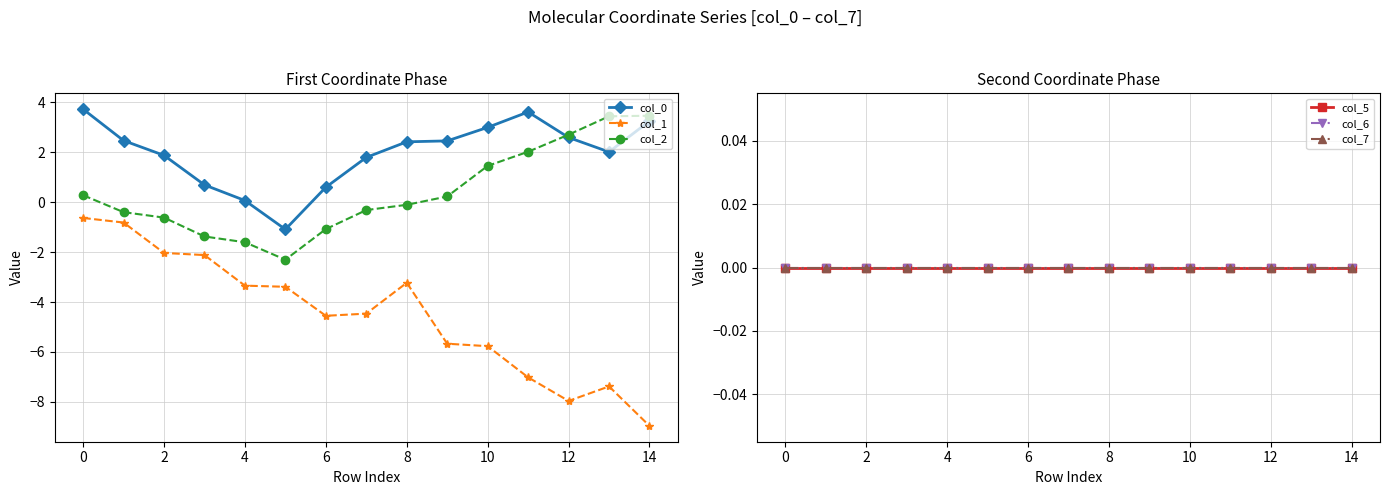

True or false: col_1 and col_2 cross at least once.

False